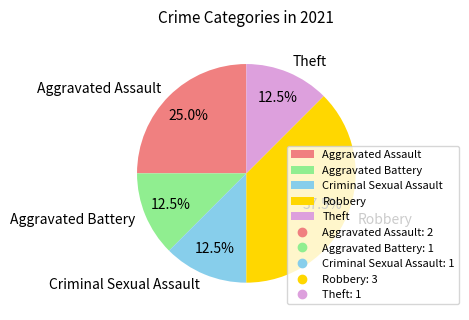

Does any single category account for the majority?

No